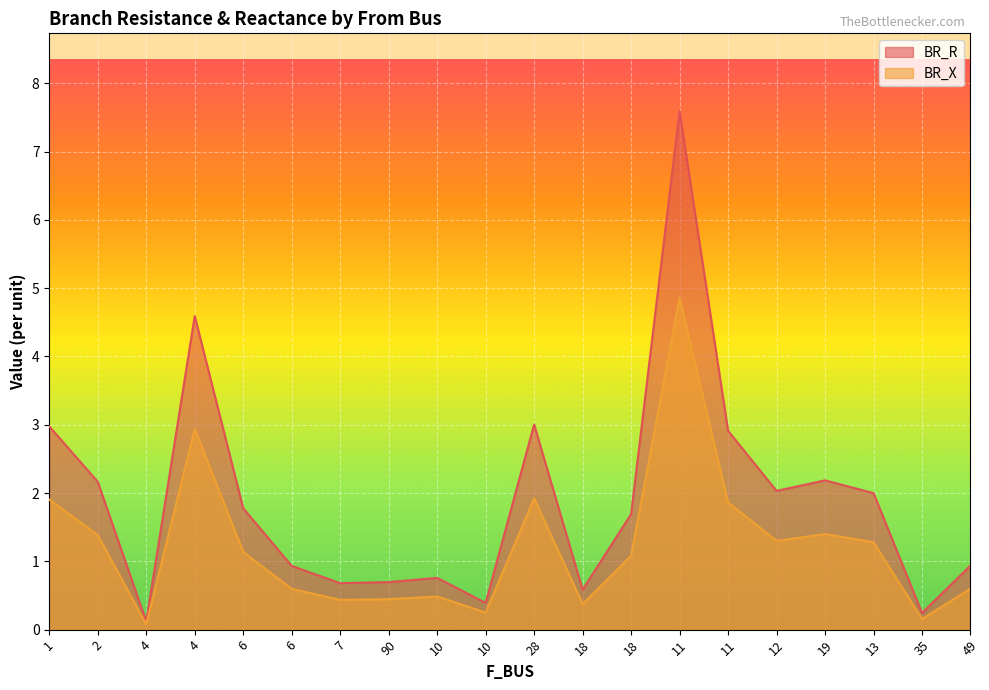

True or false: BR_R and BR_X intersect in this chart.

False